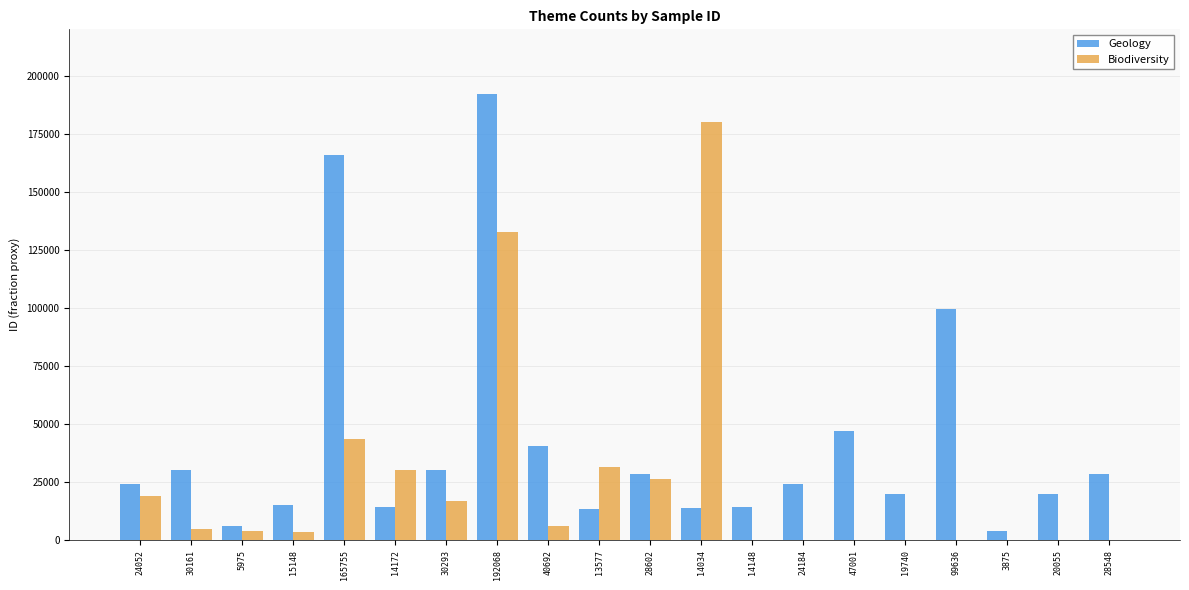

True or false: Biodiversity has a value of 108663 at 19740.

False